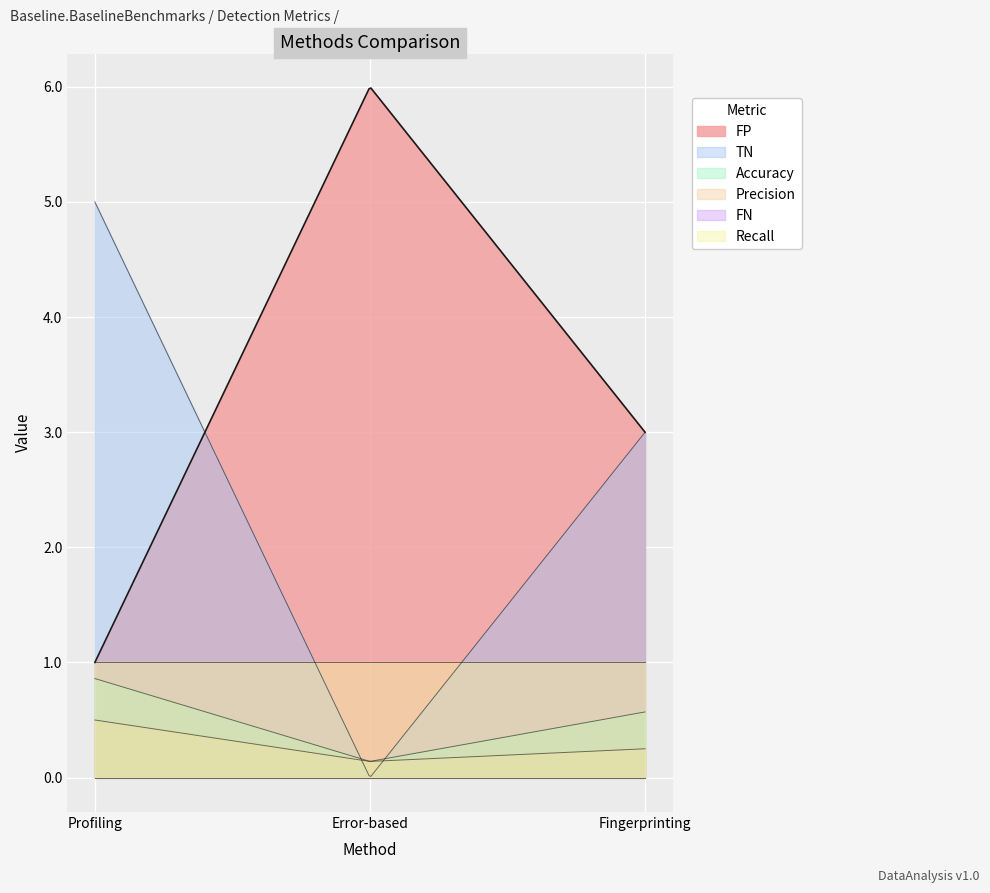

Does the chart display data point markers on the line(s)?

No